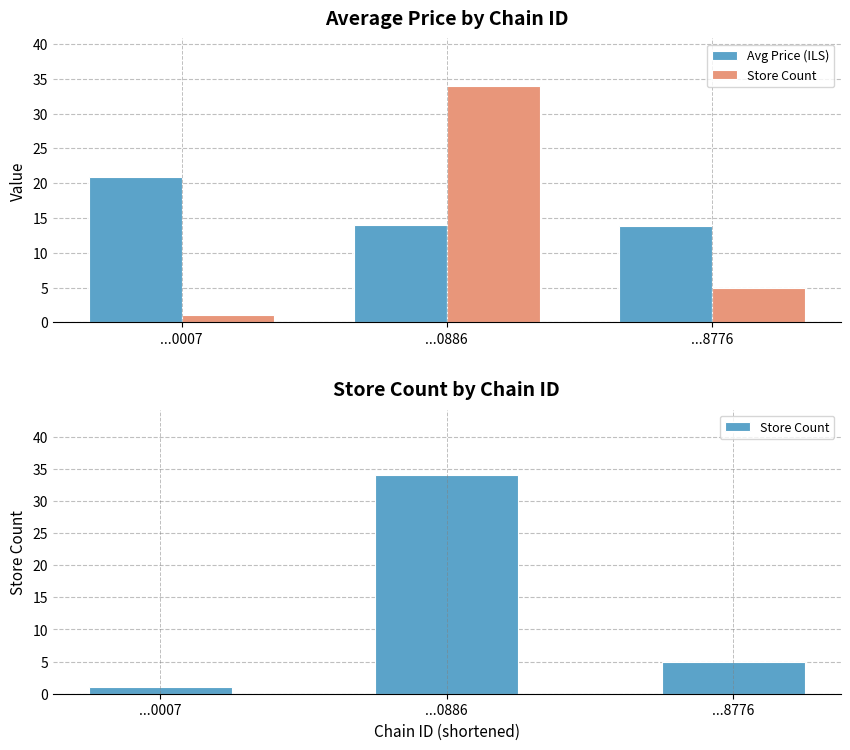

What is the value of the Store Count bar at the 1st from the left?

1.0